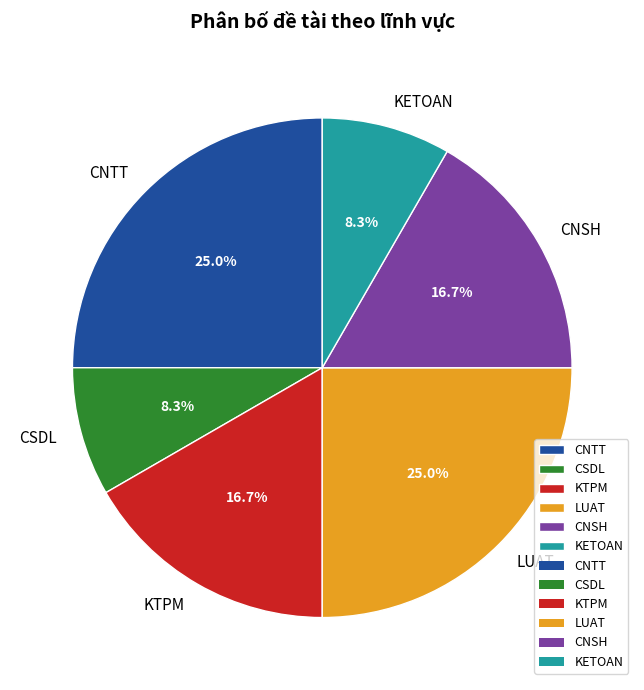

How many slices are in this pie chart?

6